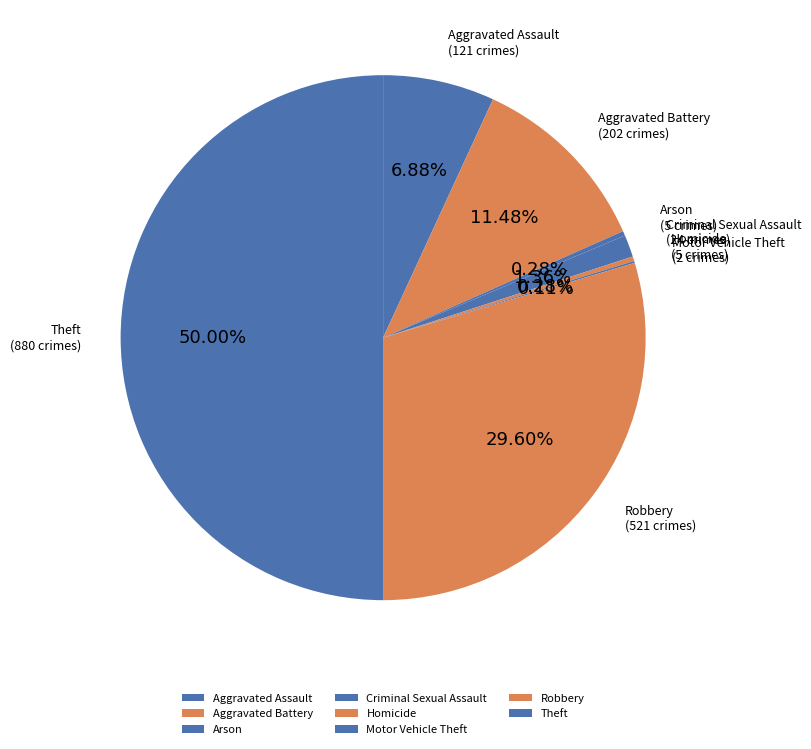

Which has a higher value, Criminal Sexual Assault or Aggravated Battery?

Aggravated Battery